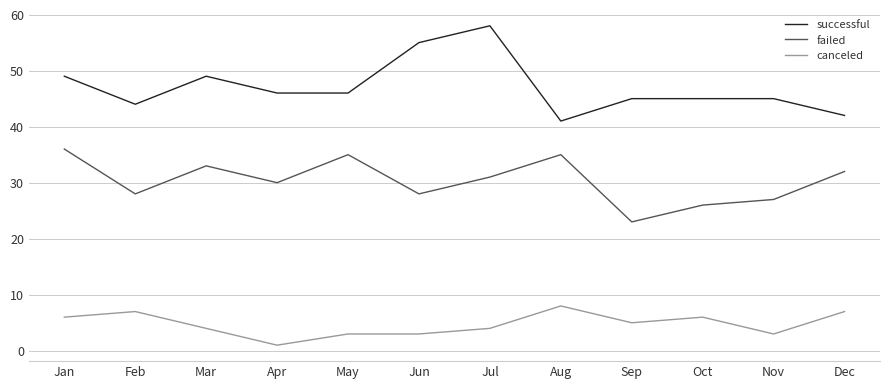

What is the total value across all series at Mar?

86